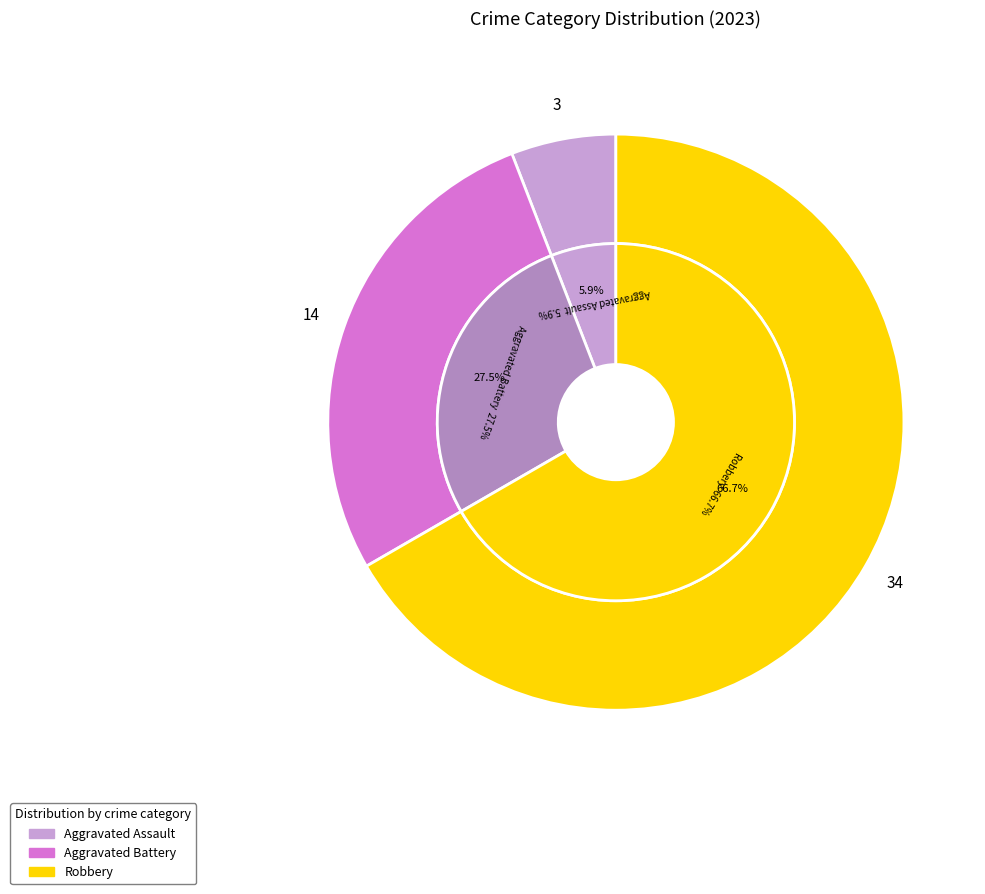

To the nearest percent, what portion does Aggravated Battery represent?

27%